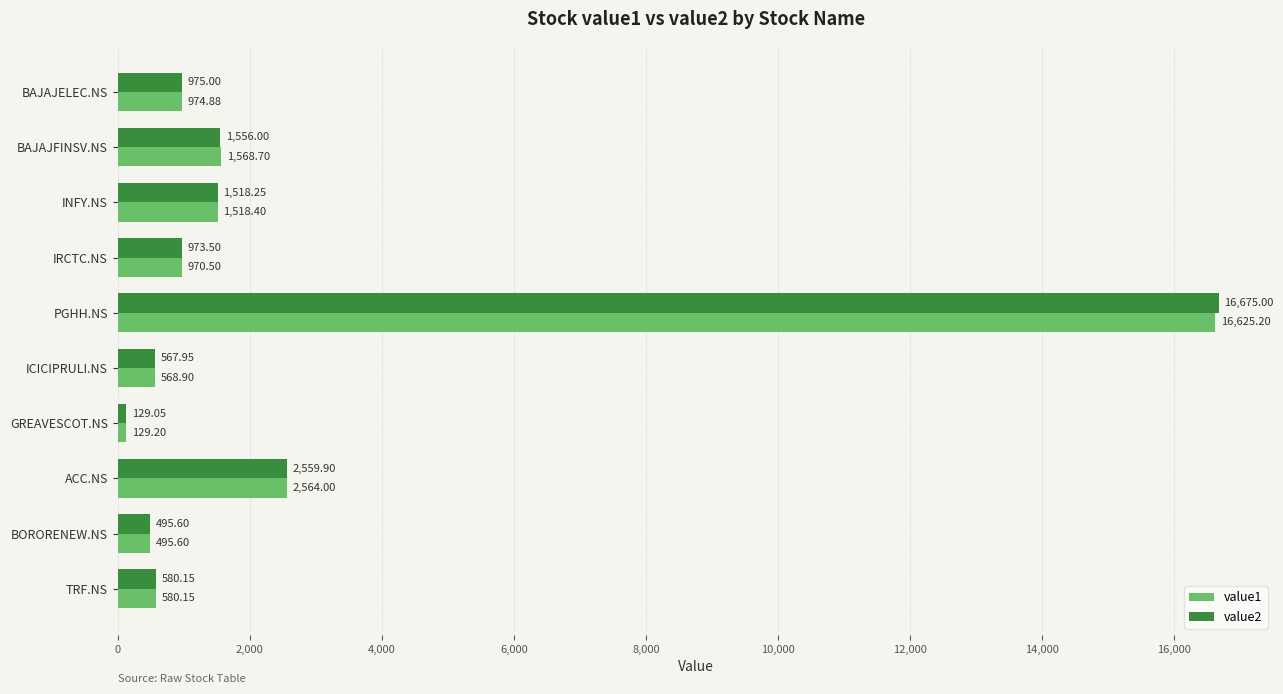

Where is value1 nearest to the value 8377?

ACC.NS